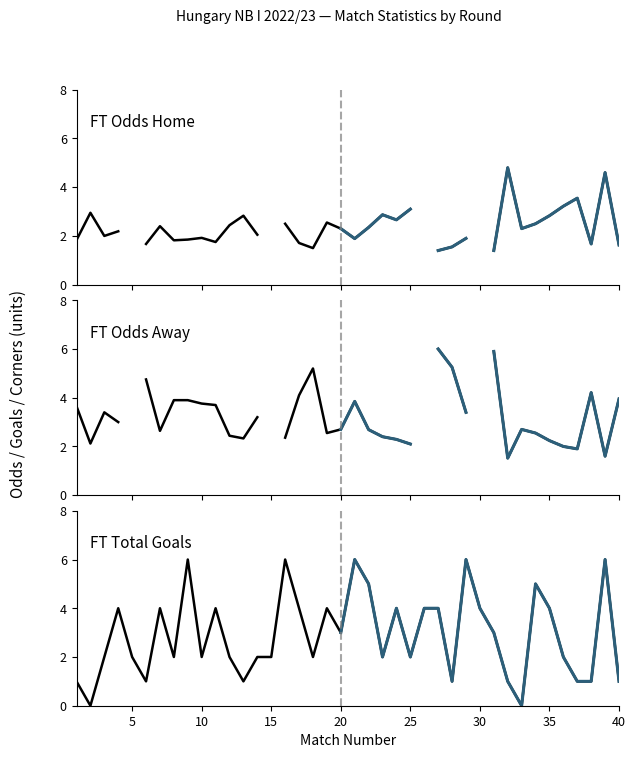

At which category does FT_Odds_H reach its first local valley?

3